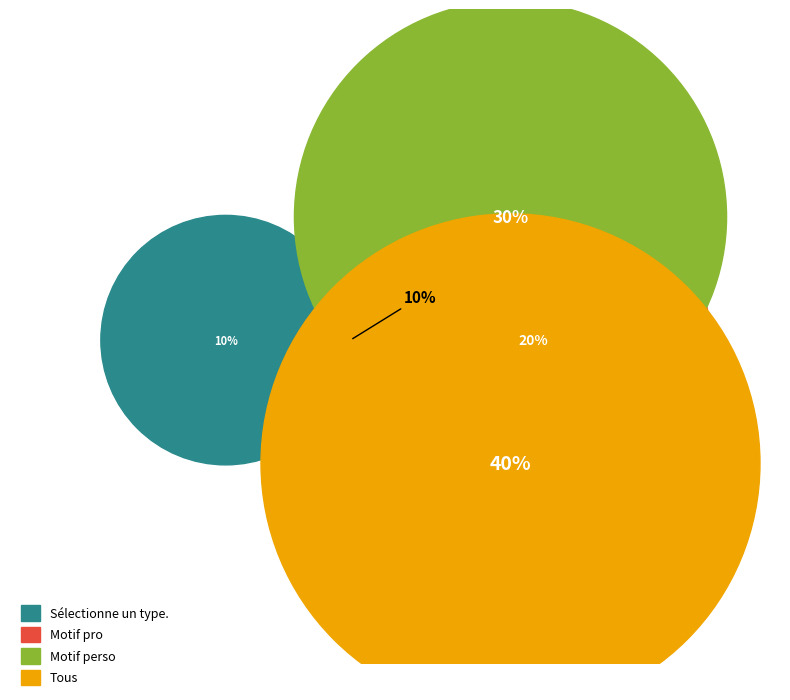

What is the change in value from Motif pro to Tous?

+2